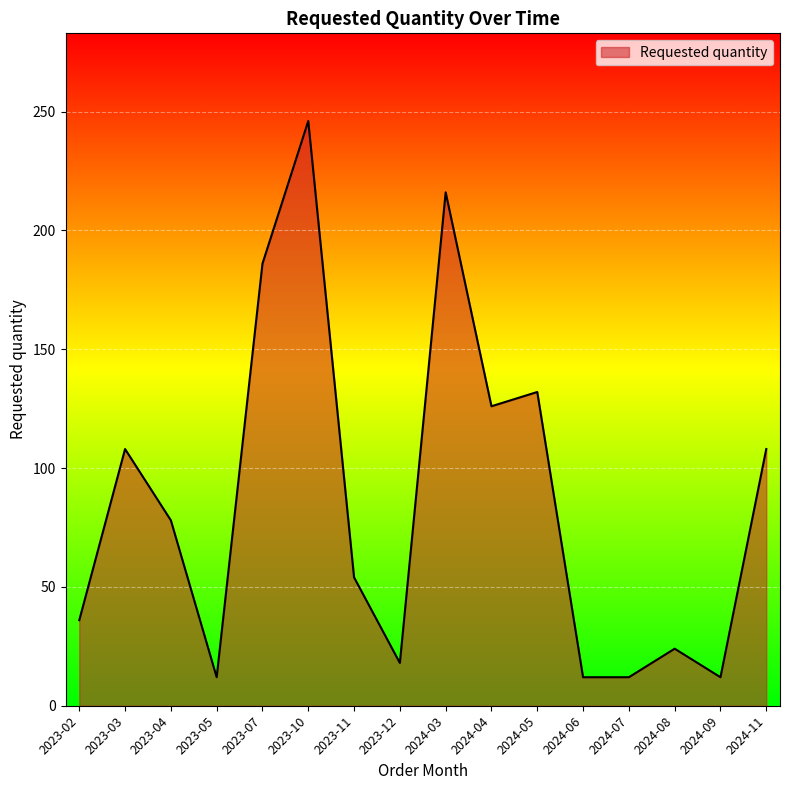

Is it true that the value at 2024-05 is 132?

True